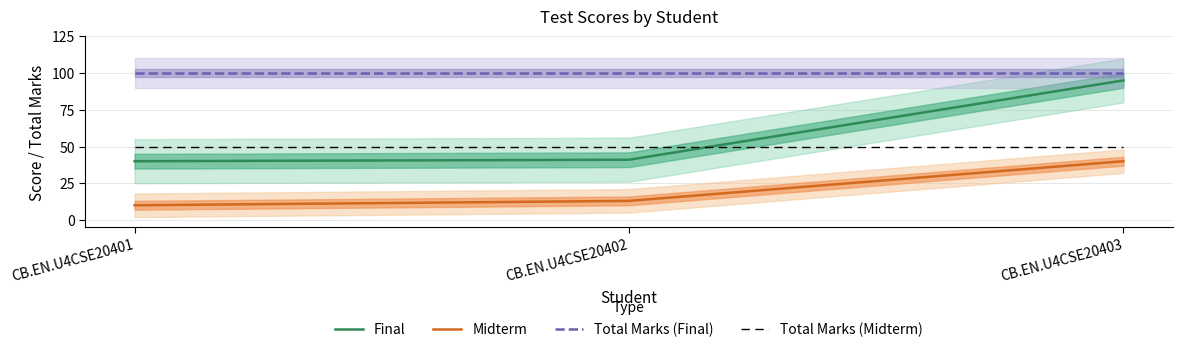

Which series has the widest spread of values?

Final